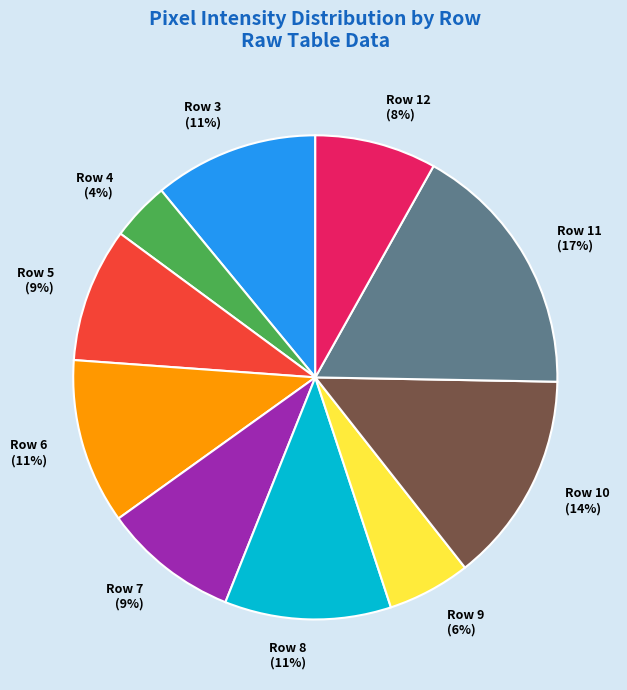

How many segments does this pie chart have?

10